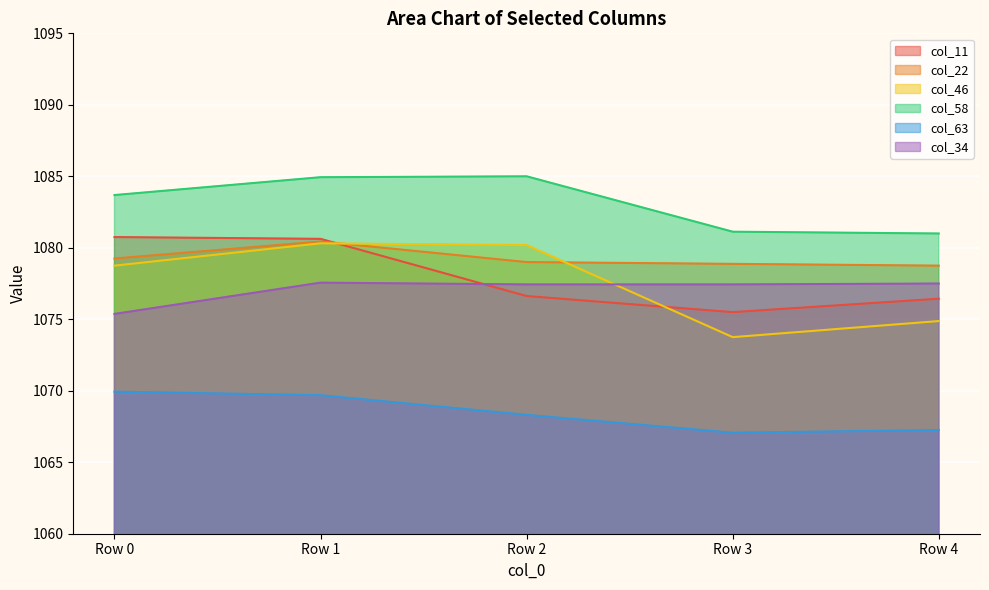

What is the difference between the maximum and minimum values in the col_11 series?

5.2